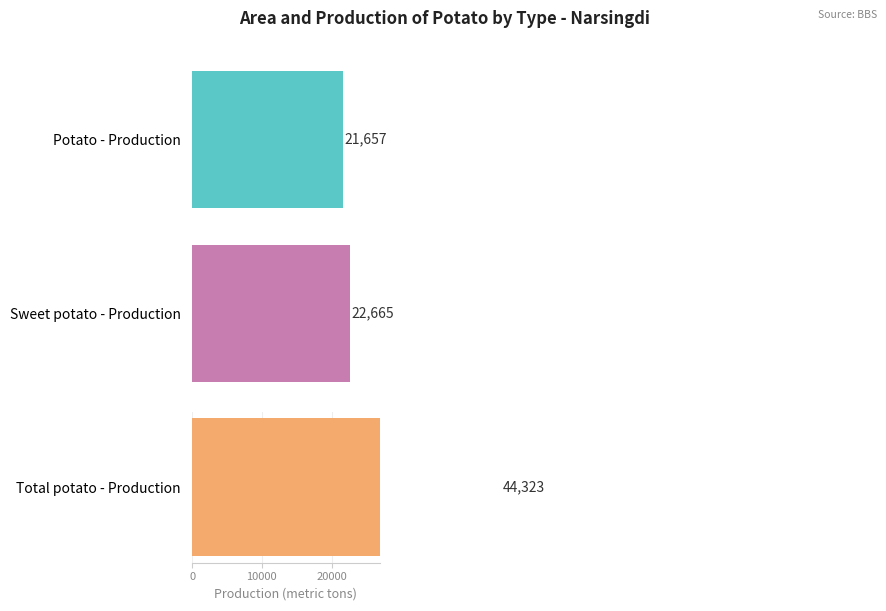

What are all the series names shown in the legend?

Potato - Production, Sweet potato - Production, Total potato - Production